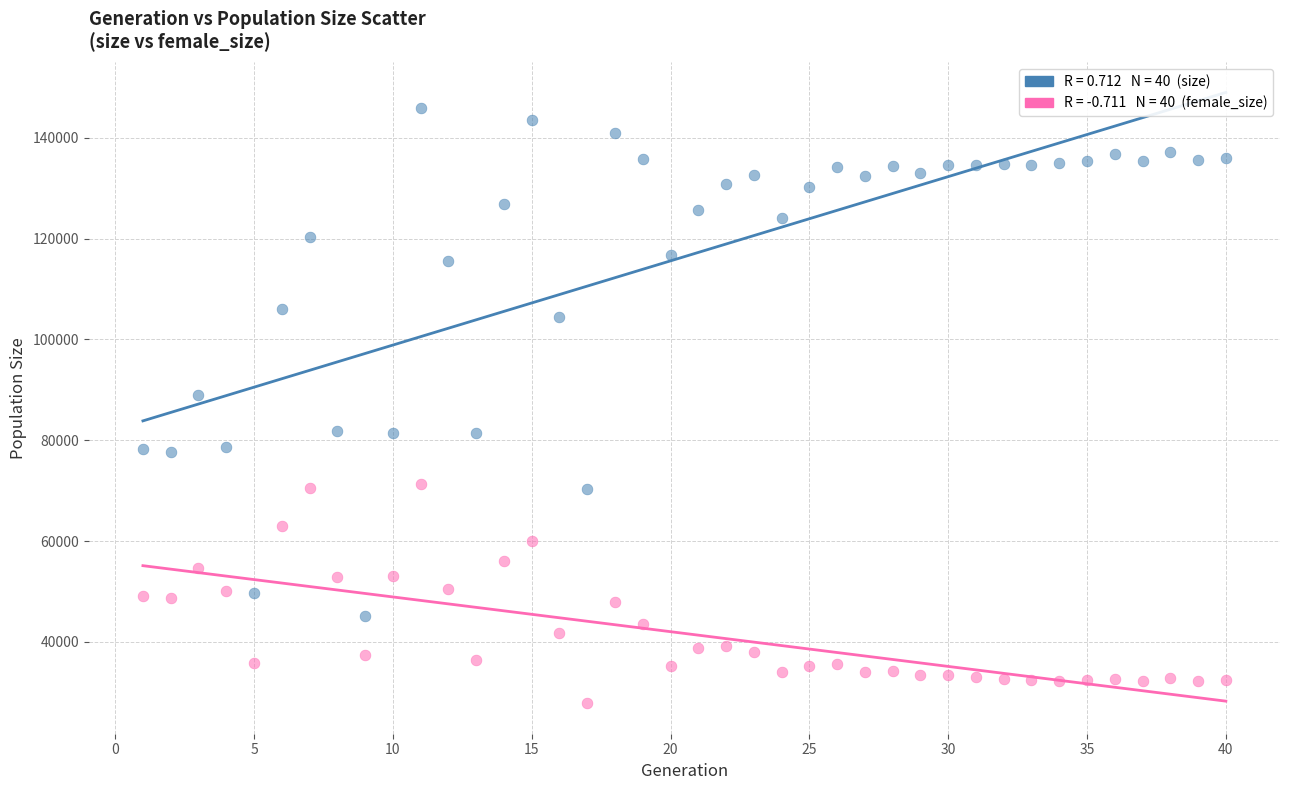

Across all data points, what is the range of Y values (max minus min)?

117985